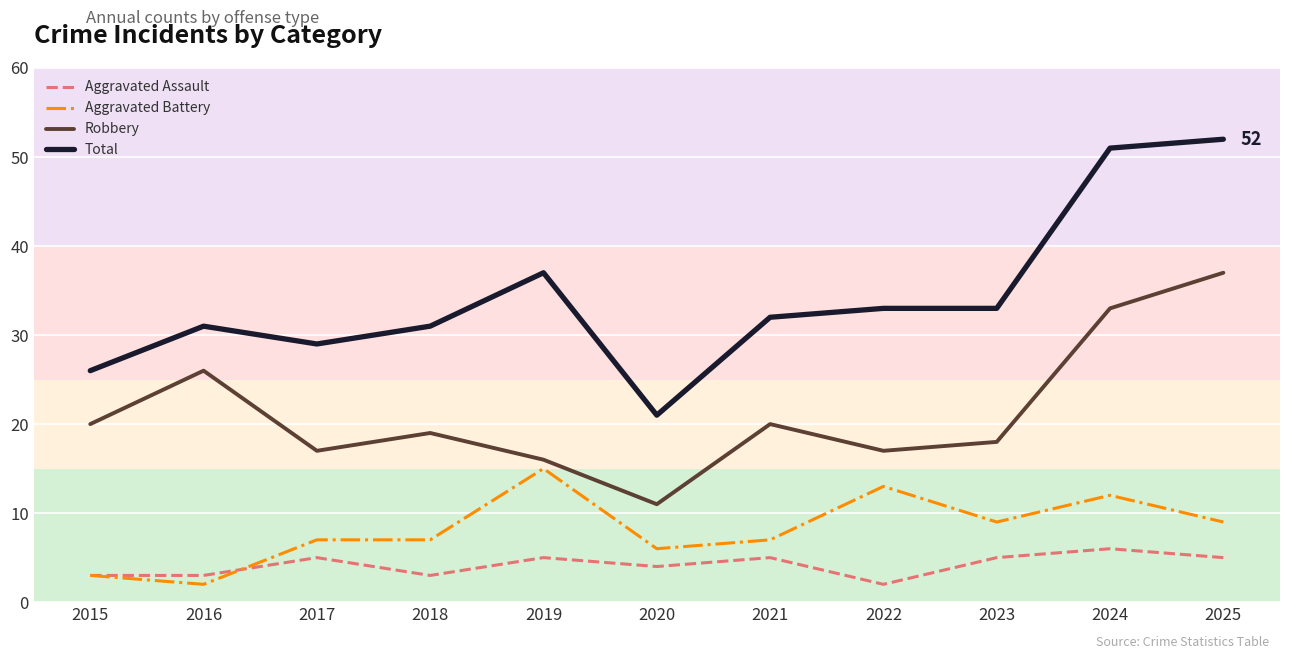

How many lines are shown in the chart?

4